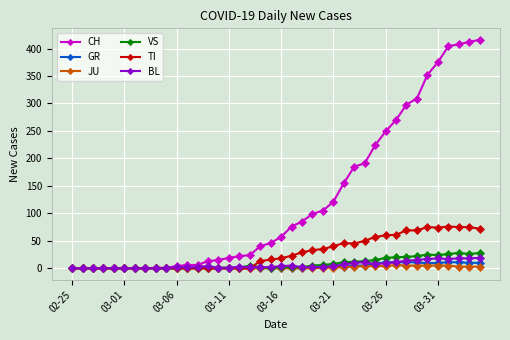

At how many categories does at least one series exceed 345?

6